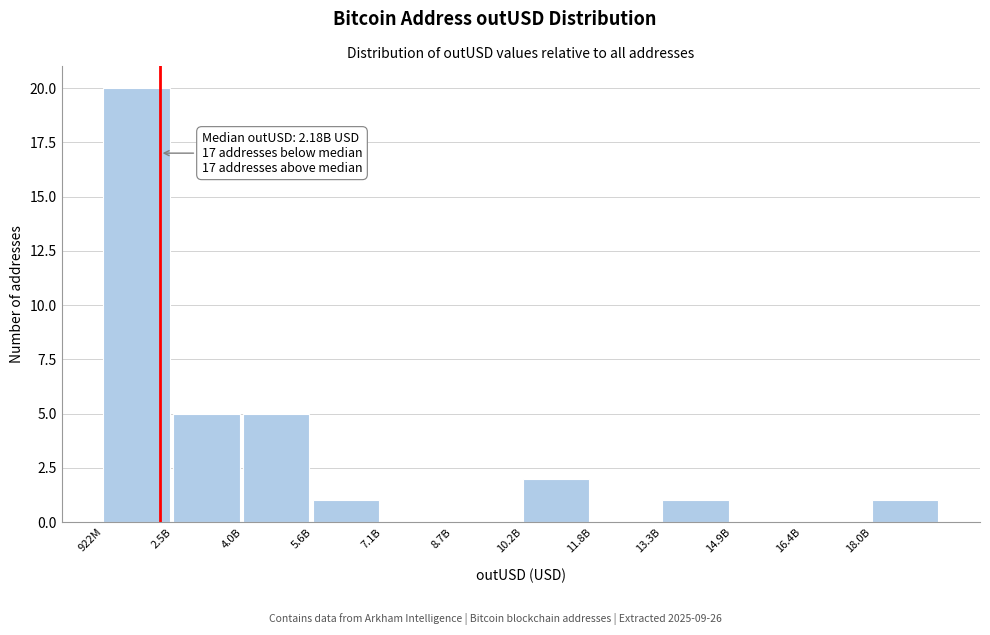

Reading left to right, transcribe all the data shown in this chart.

922M=20	2.5B=5	4.0B=5	5.6B=1	7.1B=0	8.7B=0	10.2B=2	11.8B=0	13.3B=1	14.9B=0	16.4B=0	18.0B=1